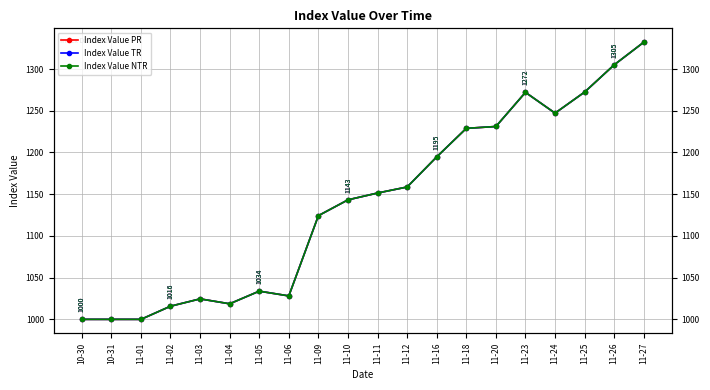

What is the total value across all series at 11-26?

3915.2